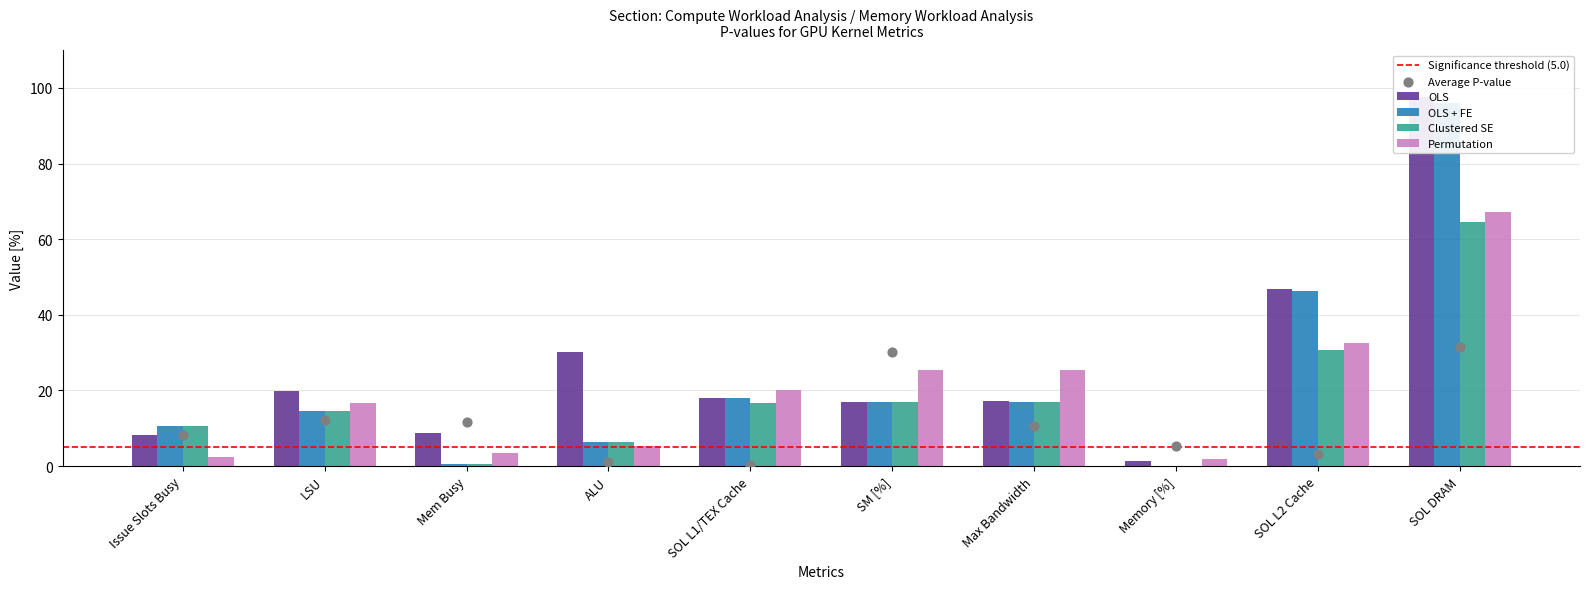

What is the total value across all series at Memory [%]?

3.4